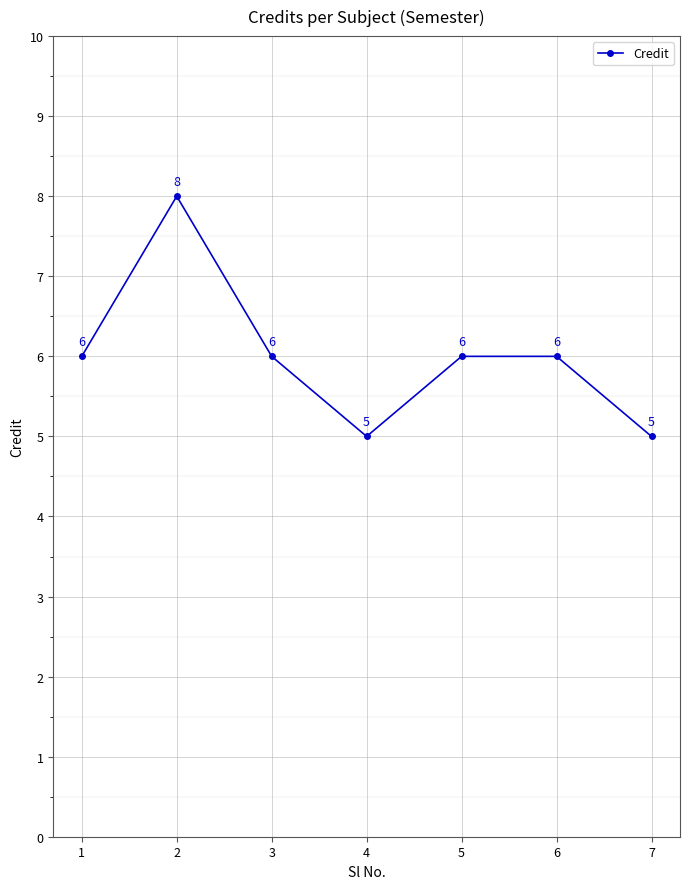

The value at 5 is 6. True or false?

True